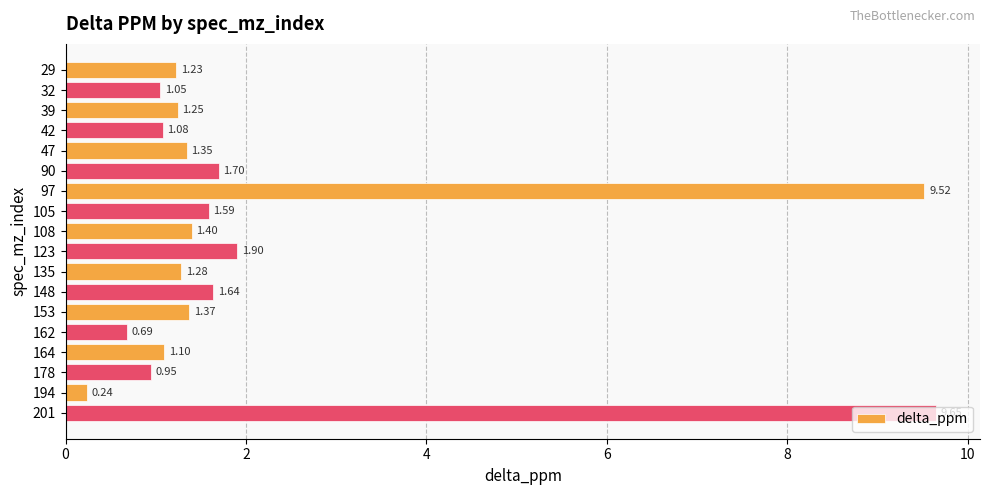

What is the average value?

2.2